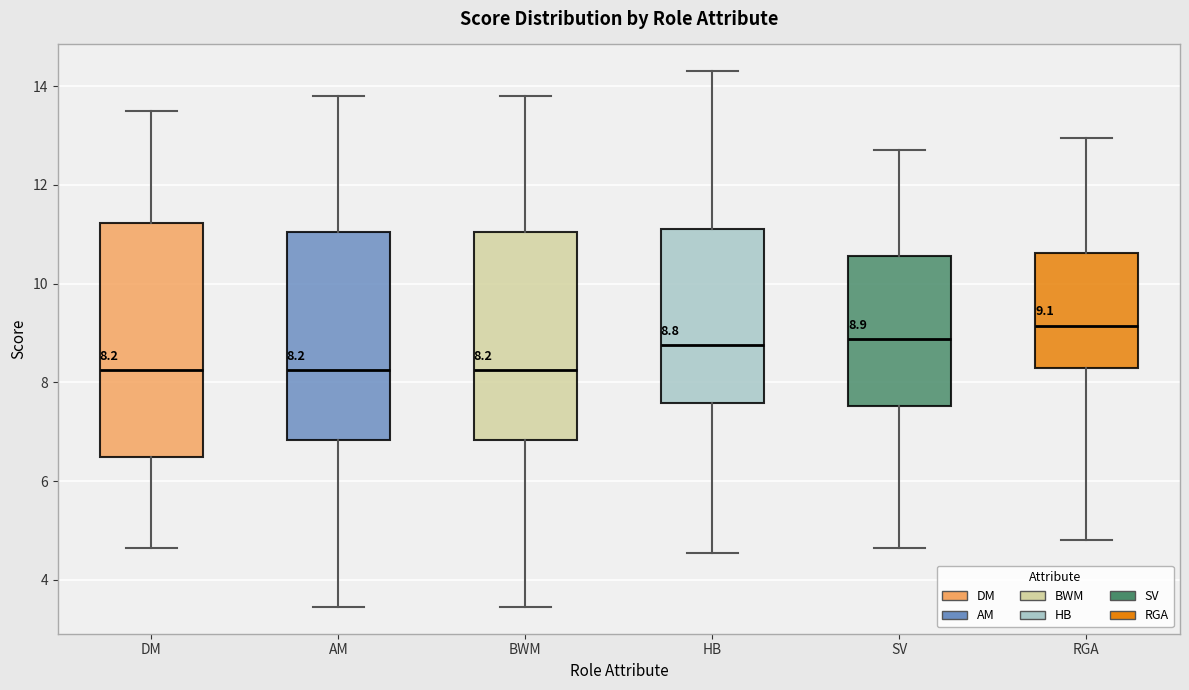

Which box's median line is the highest?

RGA